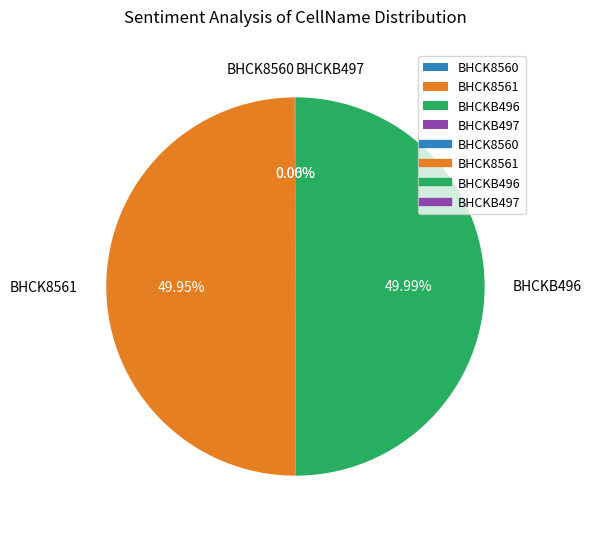

Is BHCKB496 the majority of the pie?

No